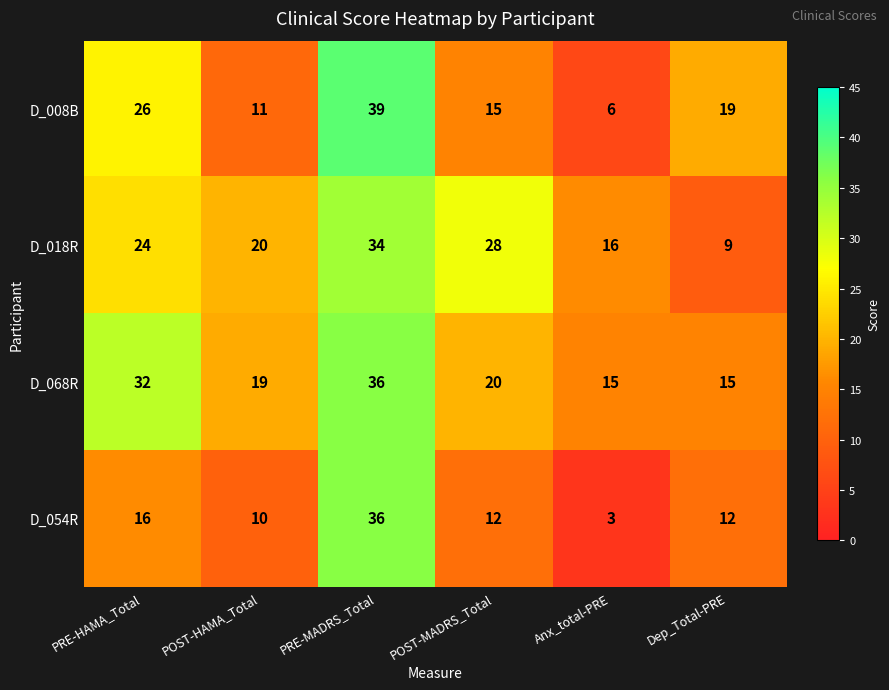

Rank the series at PRE-HAMA_Total from lowest to highest value.

D_054R, D_018R, D_008B, D_068R